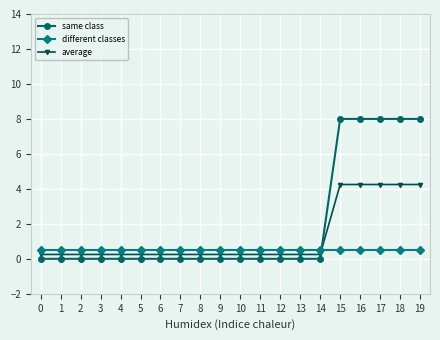

What is the average value of the different classes series?

0.5